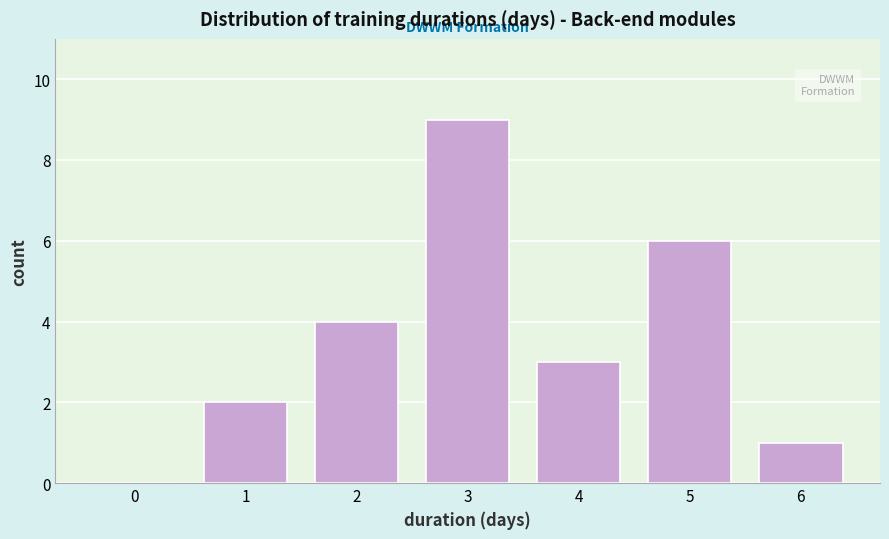

Reading left to right, transcribe all the data shown in this chart.

0=0	1=2	2=4	3=9	4=3	5=6	6=1